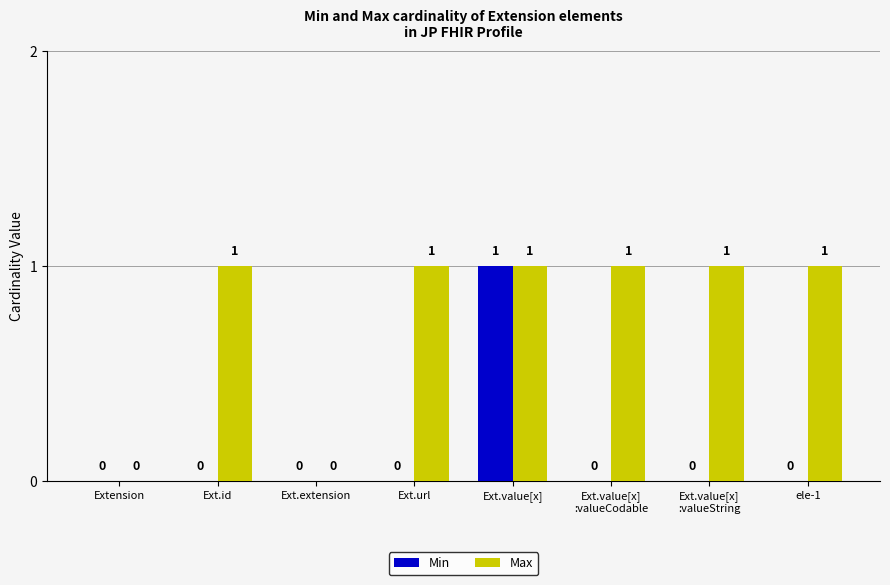

Reading right to left, list all the values displayed in this chart.

Min: ele-1=0	Ext.value[x]
:valueString=0	Ext.value[x]
:valueCodable=0	Ext.value[x]=1	Ext.url=0	Ext.extension=0	Ext.id=0	Extension=0
Max: ele-1=1	Ext.value[x]
:valueString=1	Ext.value[x]
:valueCodable=1	Ext.value[x]=1	Ext.url=1	Ext.extension=0	Ext.id=1	Extension=0